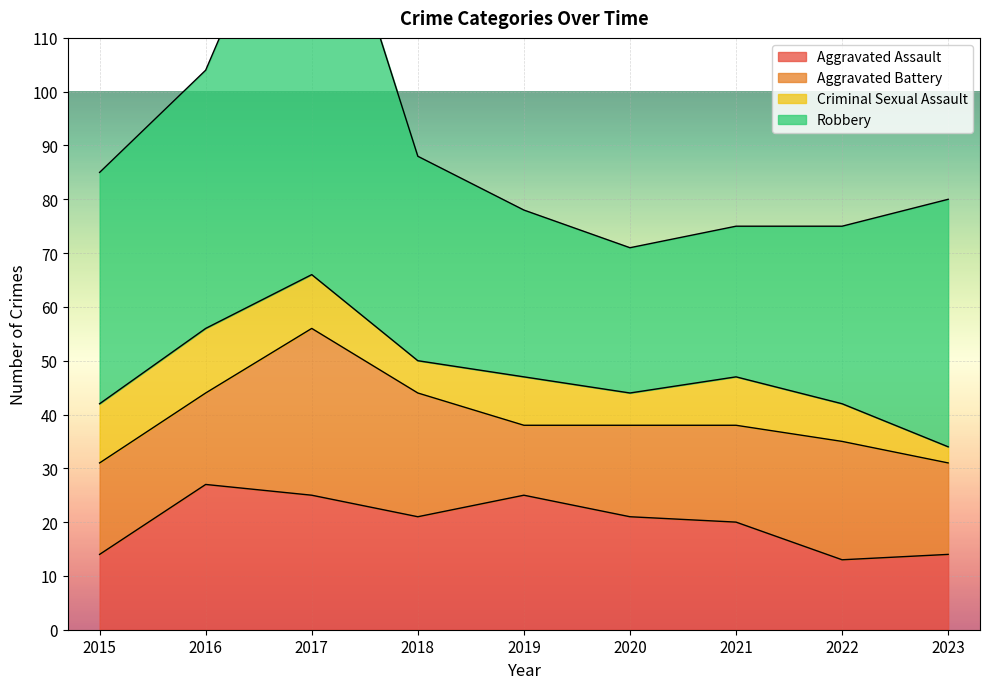

Is the value of Criminal Sexual Assault at 2022 greater than the value of Robbery at 2017?

No